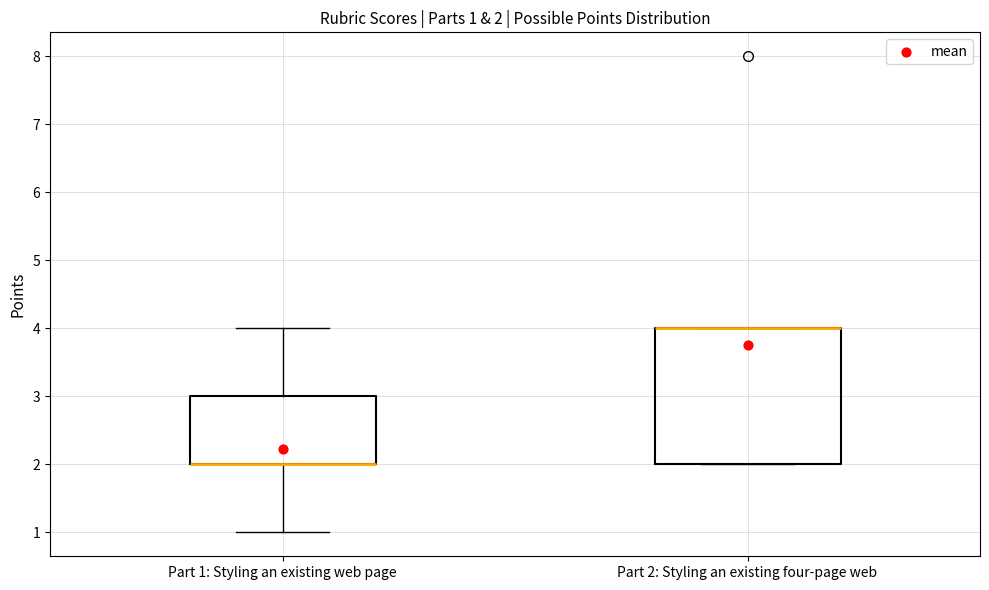

Comparing the boxes themselves (not the whiskers), which one is the tallest?

Part 2: Styling an existing four-page web